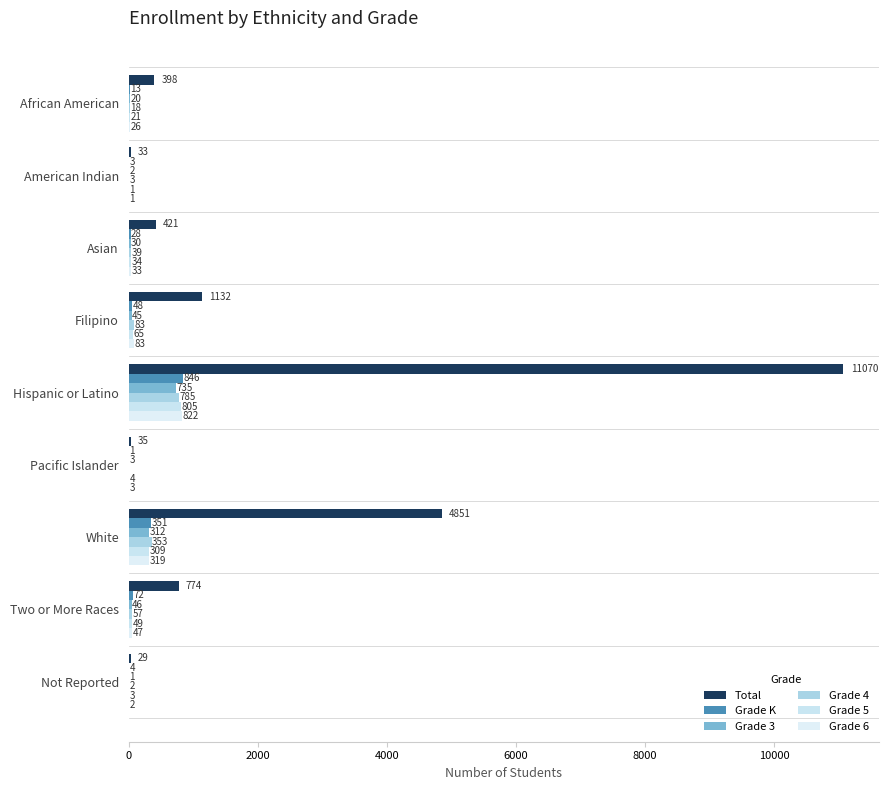

Count the number of categories in the chart.

9